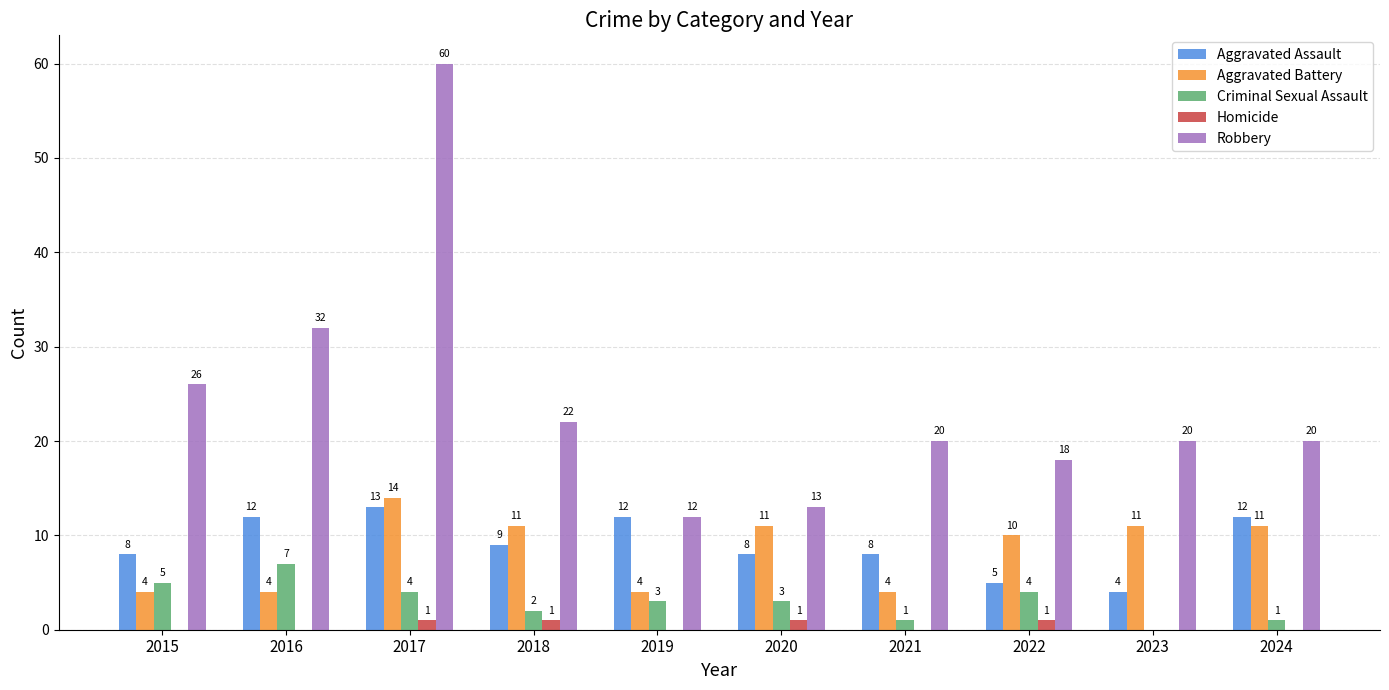

Which series has the largest total across all categories?

Robbery